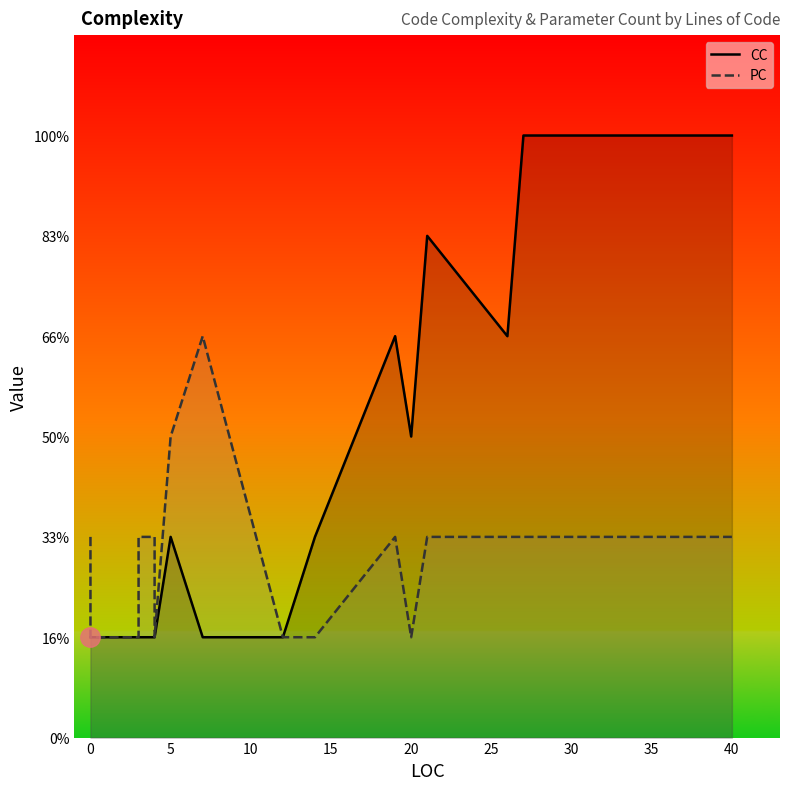

Count the number of categories in the chart.

23